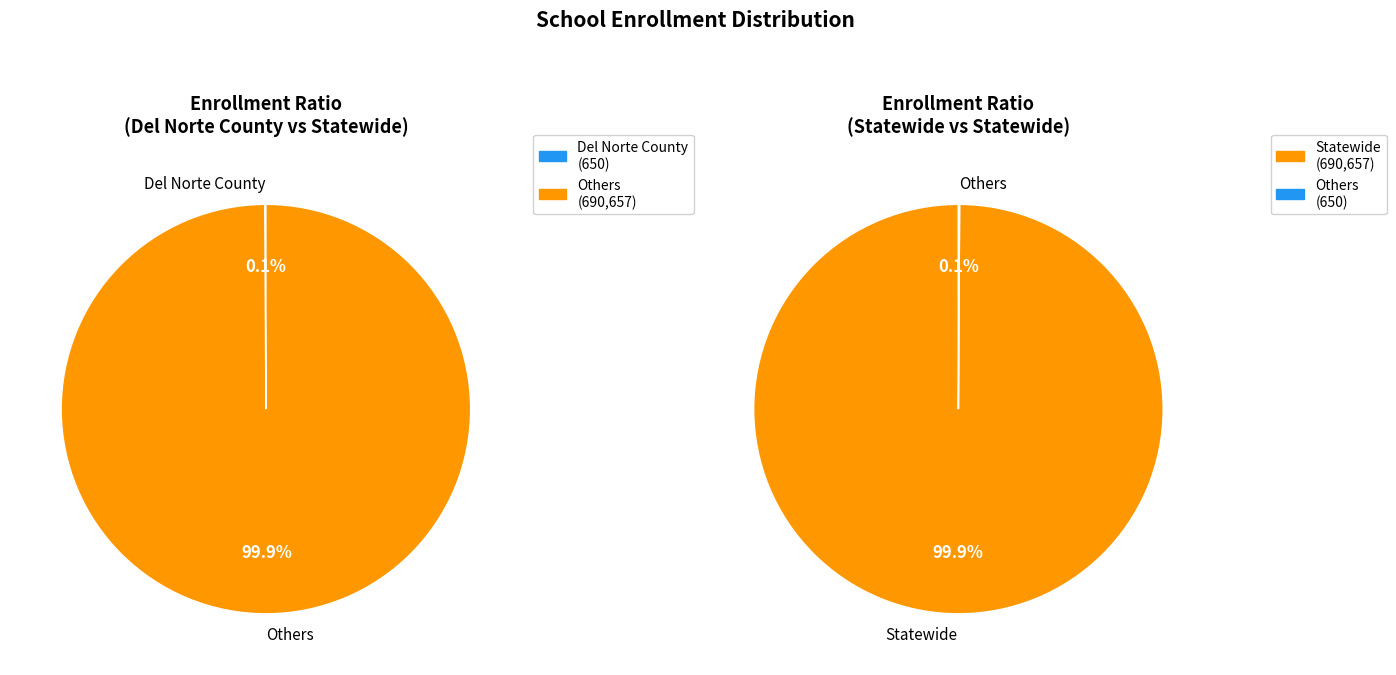

The Del Norte County slice represents 6% of the pie. True or false?

False